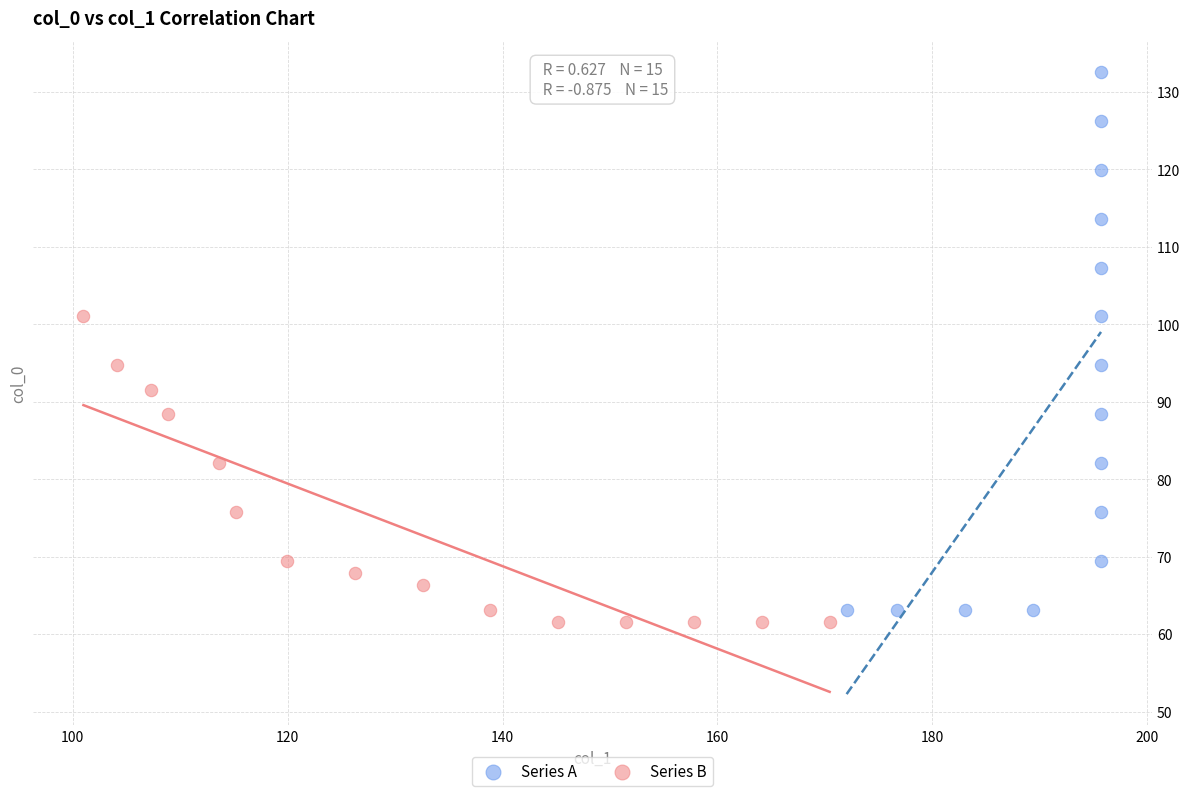

Which series reaches the maximum Y coordinate?

Series A